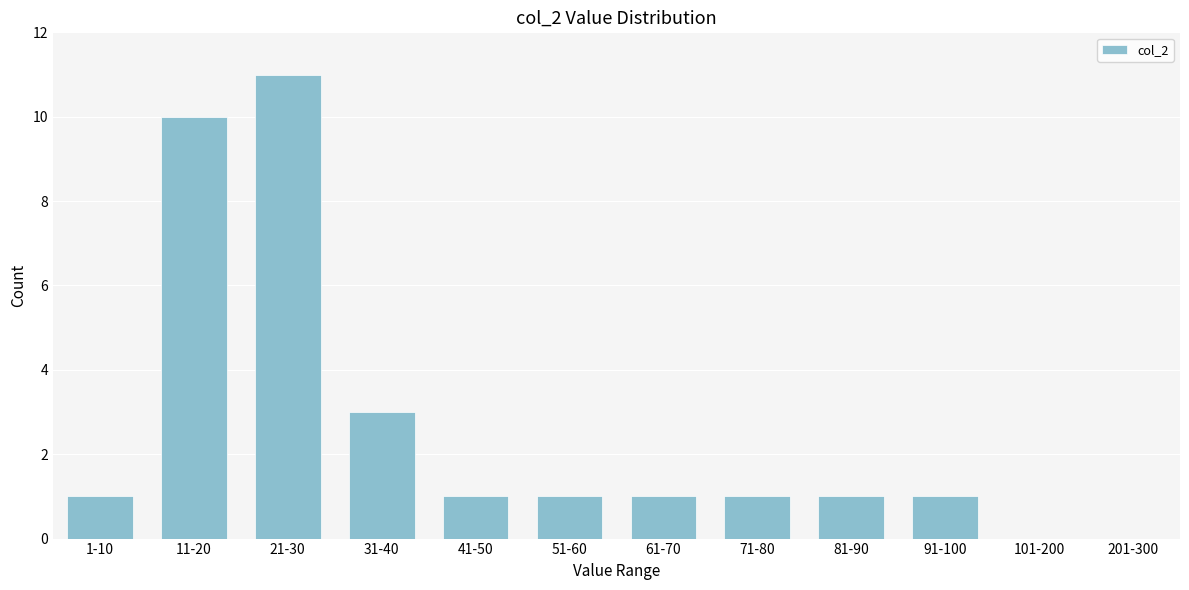

Reading left to right, extract all data points from this chart.

1-10=1	11-20=10	21-30=11	31-40=3	41-50=1	51-60=1	61-70=1	71-80=1	81-90=1	91-100=1	101-200=0	201-300=0